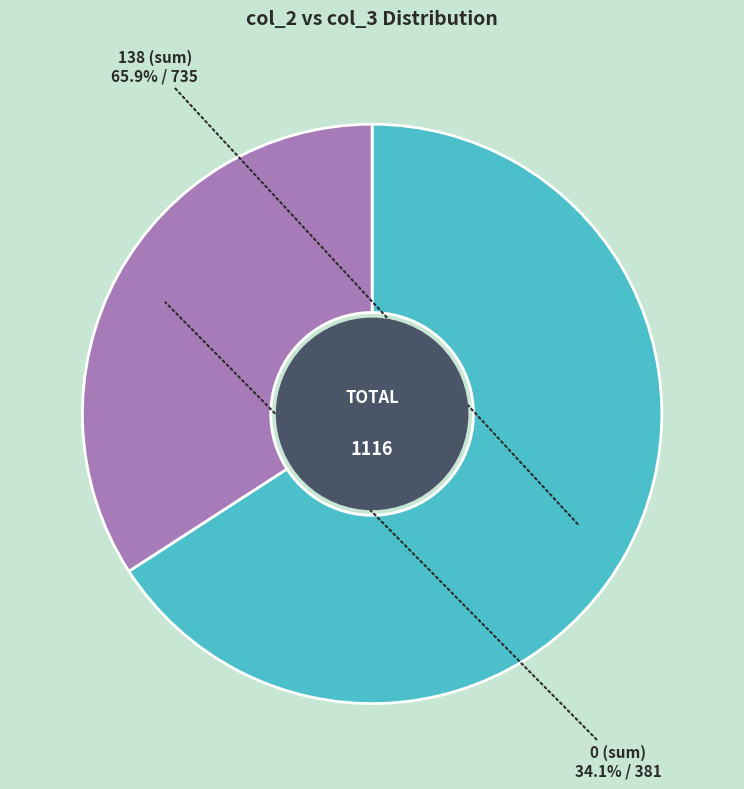

Which slice is the smallest?

0 (sum)